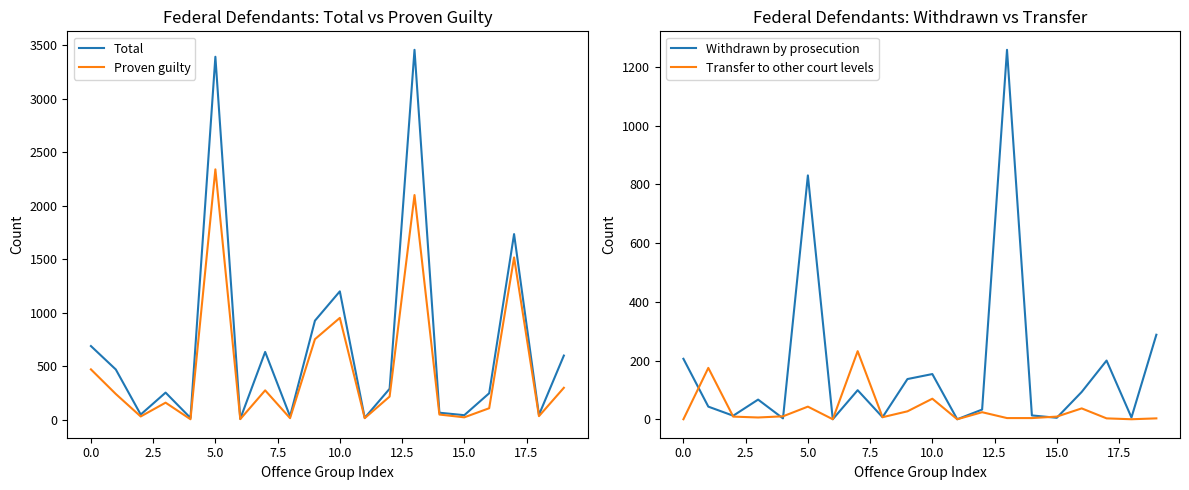

Reading right to left, list all the values displayed in this chart.

Total: 598	44	1733	246	41	64	3455	288	16	1198	924	30	632	7	3390	15	252	47	468	687
Proven guilty: 297	32	1515	106	21	47	2098	215	13	950	751	13	273	4	2338	3	158	29	239	469
Withdrawn by prosecution: 288	6	200	93	5	13	1259	33	0	154	137	7	99	0	831	3	67	12	43	206
Transfer to other court levels: 3	0	3	37	9	4	4	24	0	70	27	7	232	0	43	10	6	9	175	0